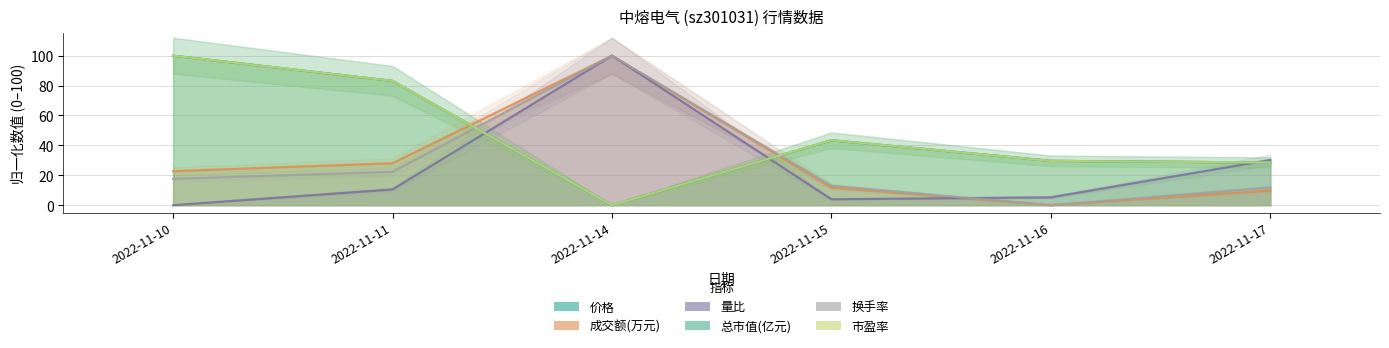

What is the average value of the 成交额(万元) series?

28.7